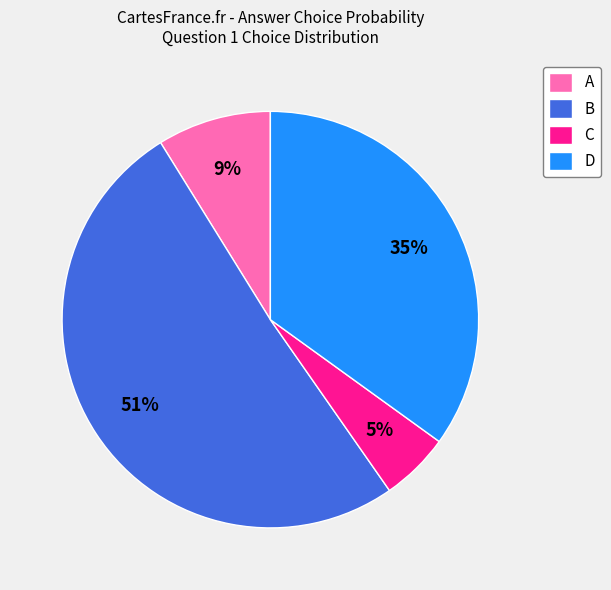

To the nearest percent, what percentage of the pie is C?

5%